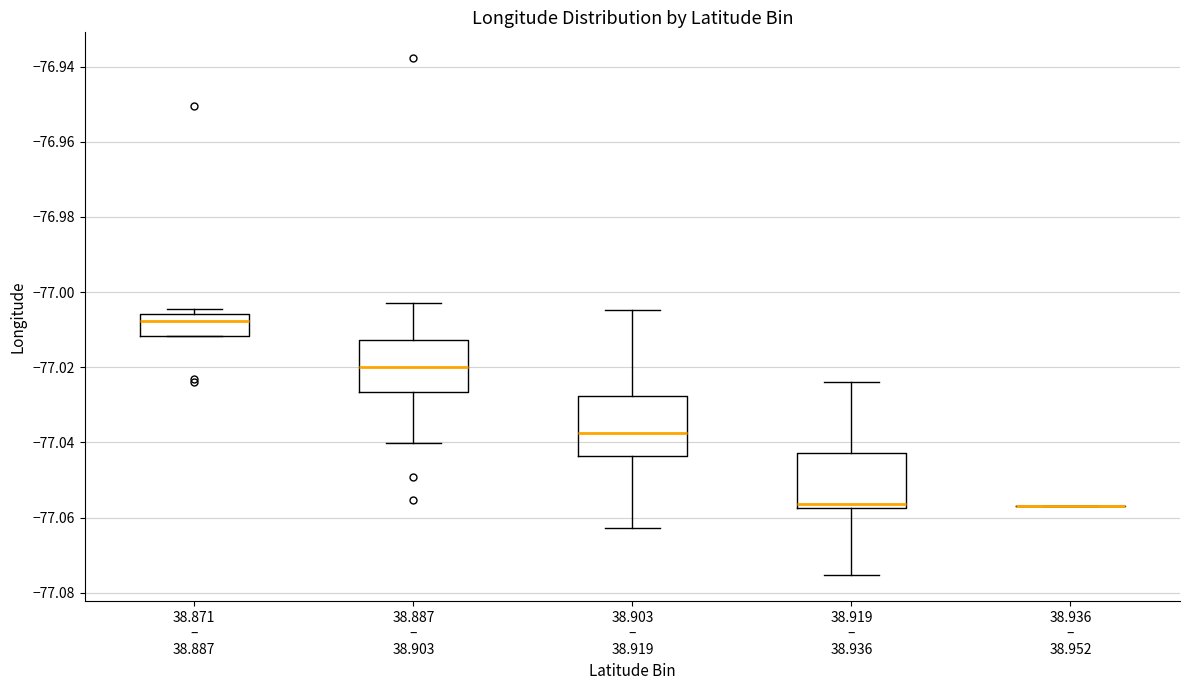

Reading left to right, transcribe this box plot: for each box, give where its median line is, the range the box spans, and where its two whiskers end, as read against the y-axis. The values are not printed on the chart, so give them approximately, as read against the axis.

38.871 – 38.887: median -77.008, box -77.012 to -77.006, whiskers -77.012 to -77.004
38.887 – 38.903: median -77.020, box -77.026 to -77.012, whiskers -77.040 to -77.002
38.903 – 38.919: median -77.038, box -77.044 to -77.028, whiskers -77.062 to -77.004
38.919 – 38.936: median -77.056, box -77.058 to -77.042, whiskers -77.076 to -77.024
38.936 – 38.952: box collapsed to a line at -77.056, whiskers -77.056 to -77.056